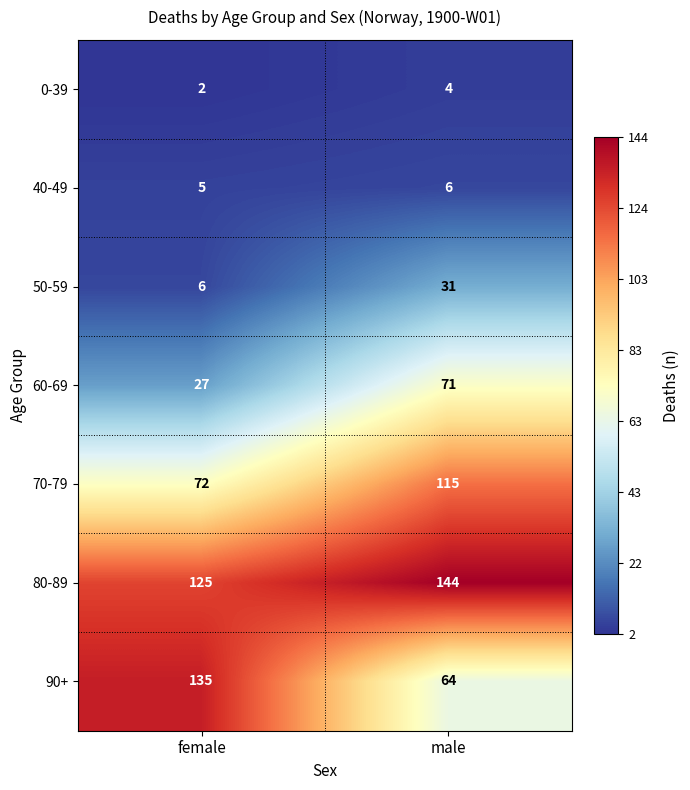

How many categories are shown in the chart?

2